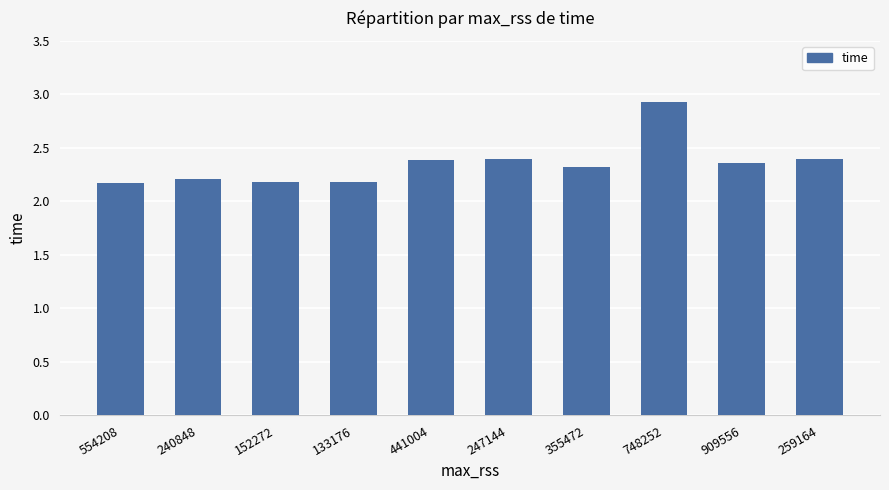

What is the sum of all values?

23.5